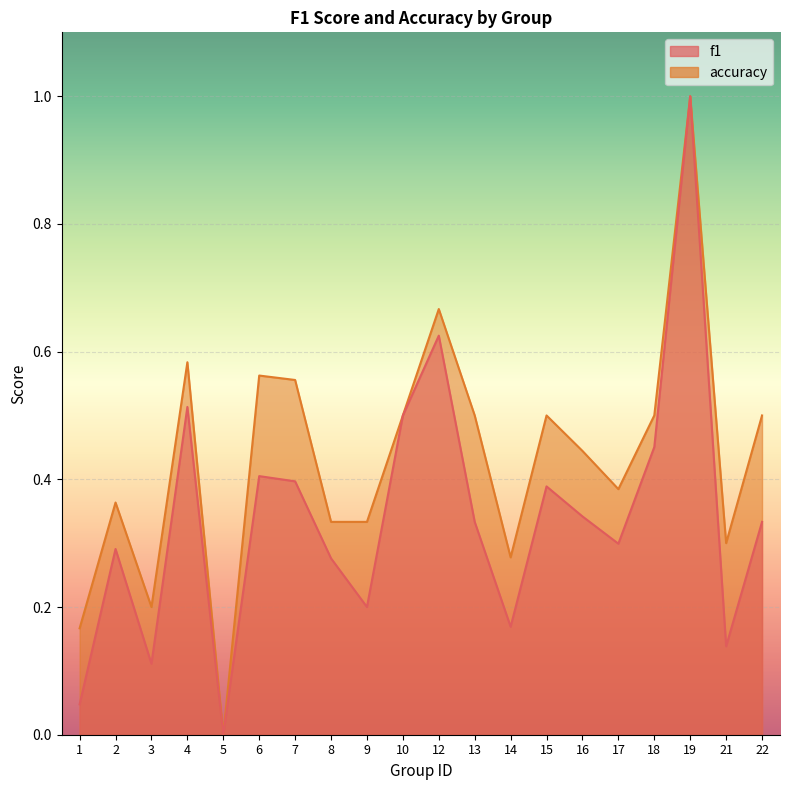

At which category does accuracy reach its first local valley?

3